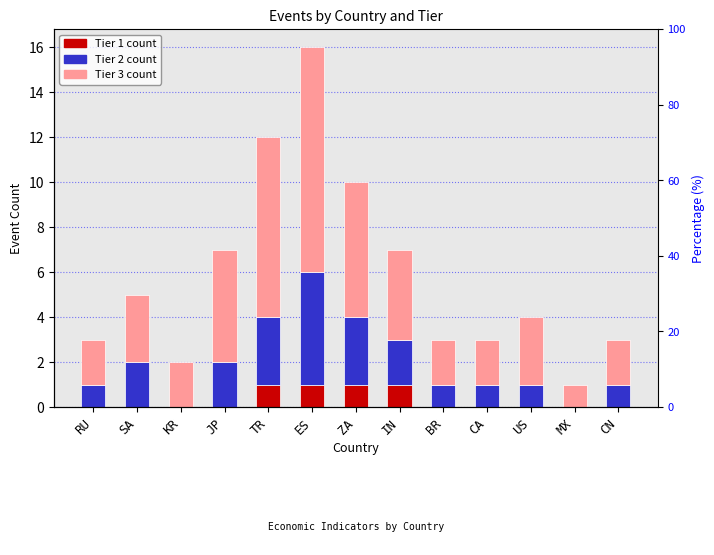

What is the total value across all series at SA?

5